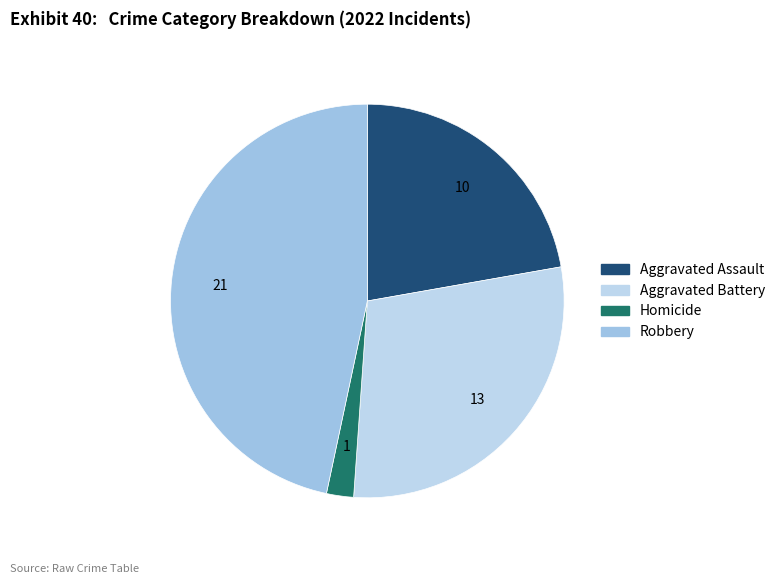

Which category has the smallest portion of the pie?

Homicide